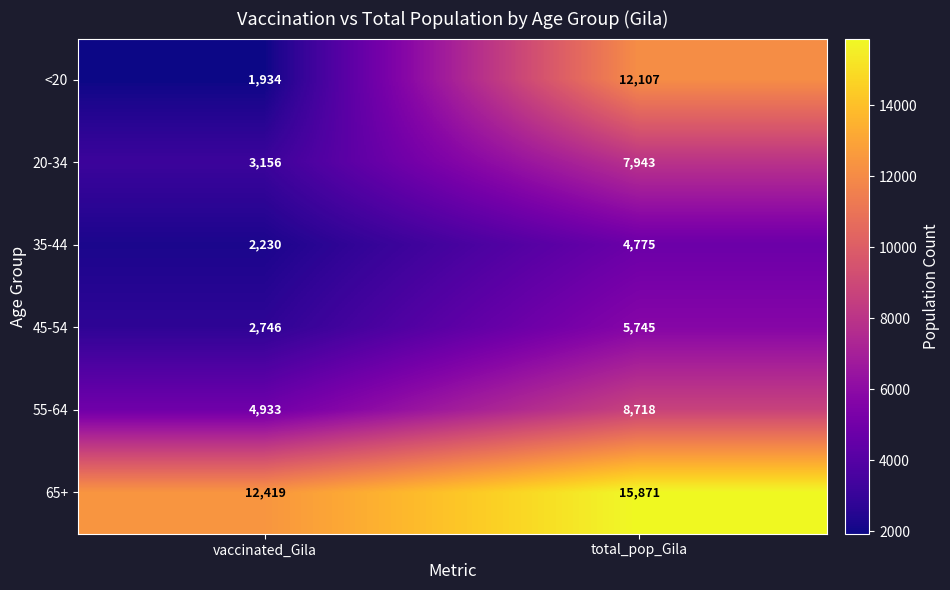

Where is <20 nearest to the value 7020?

vaccinated_Gila